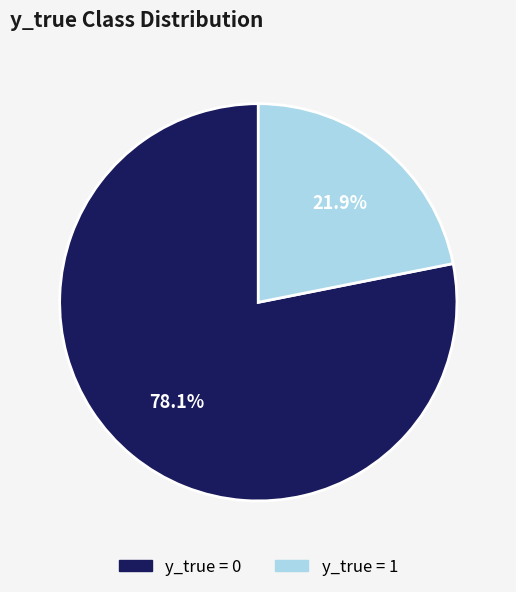

Is there any slice that represents more than half of the pie?

Yes